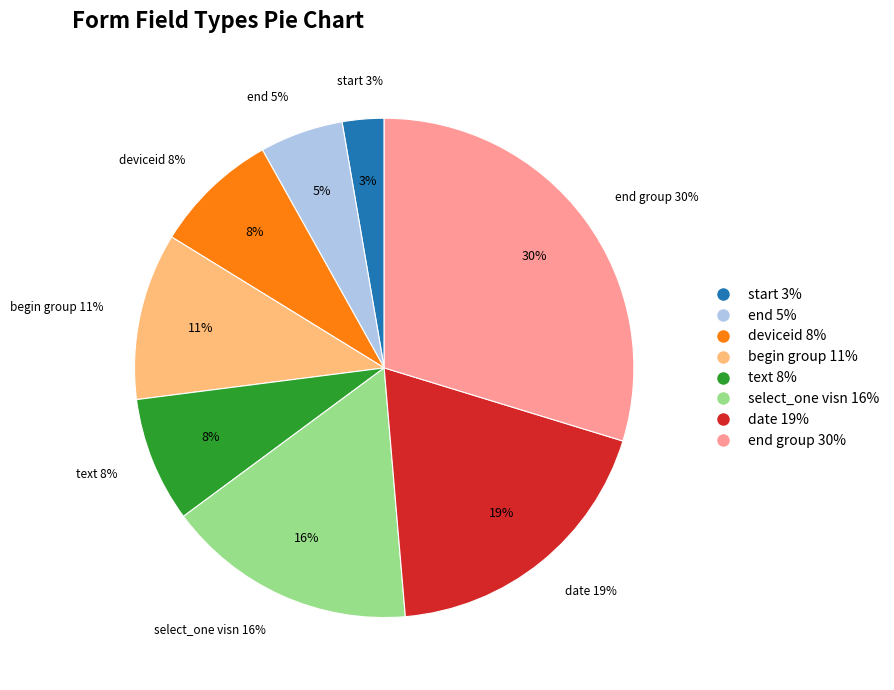

Is the sum of select_one visn and end group greater than half?

No